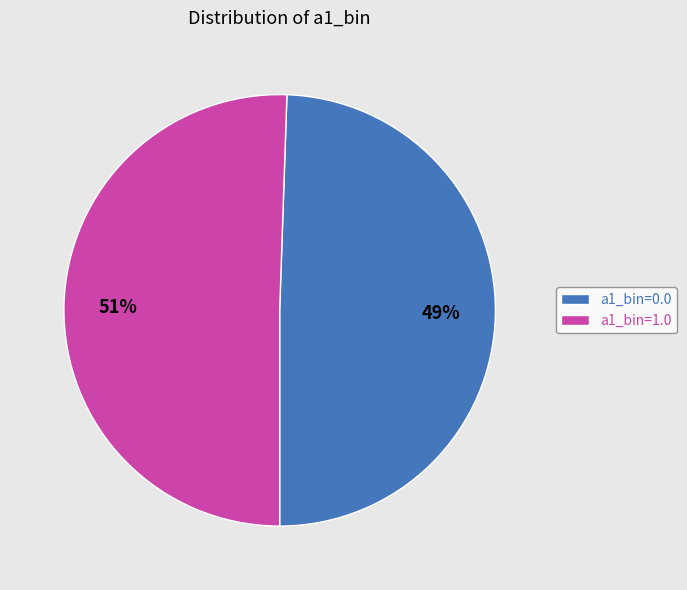

Is there a majority slice in this chart?

Yes